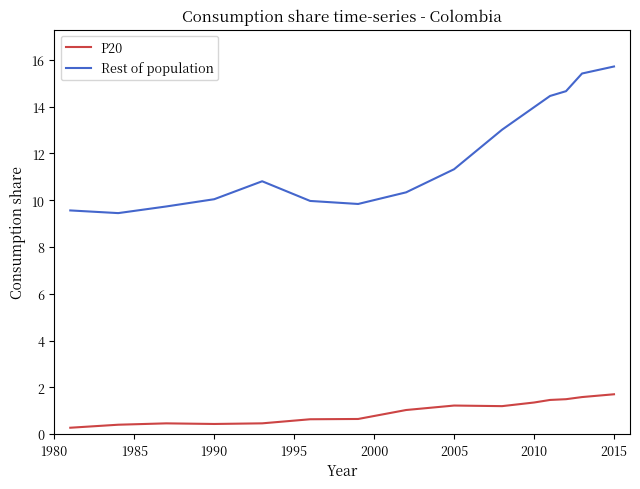

In P20, how many points are lower than both neighbors (excluding endpoints)?

2